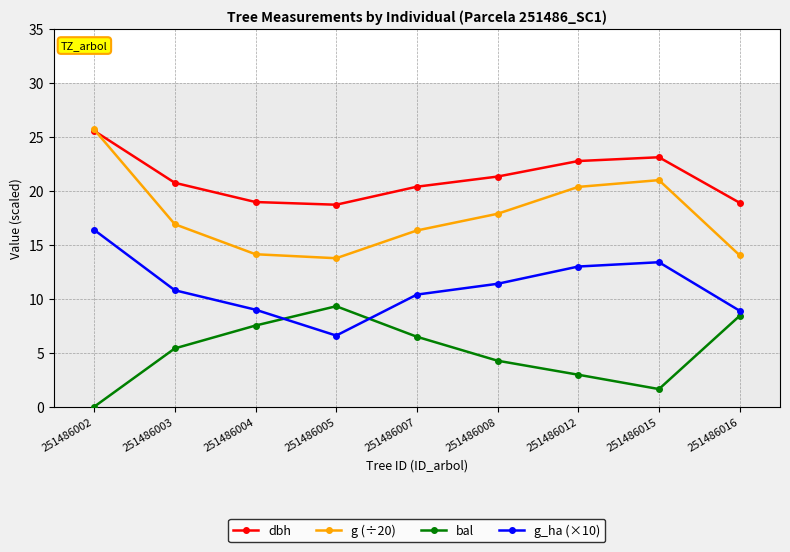

Is it true that g_ha (×10) equals 11.4 at 251486008?

True